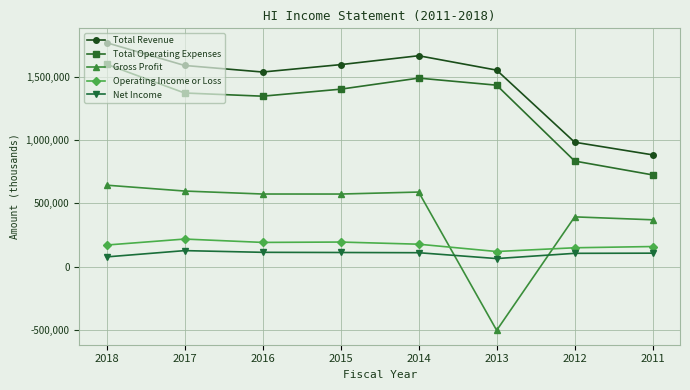

Where is the first local maximum for Total Operating Expenses?

2014